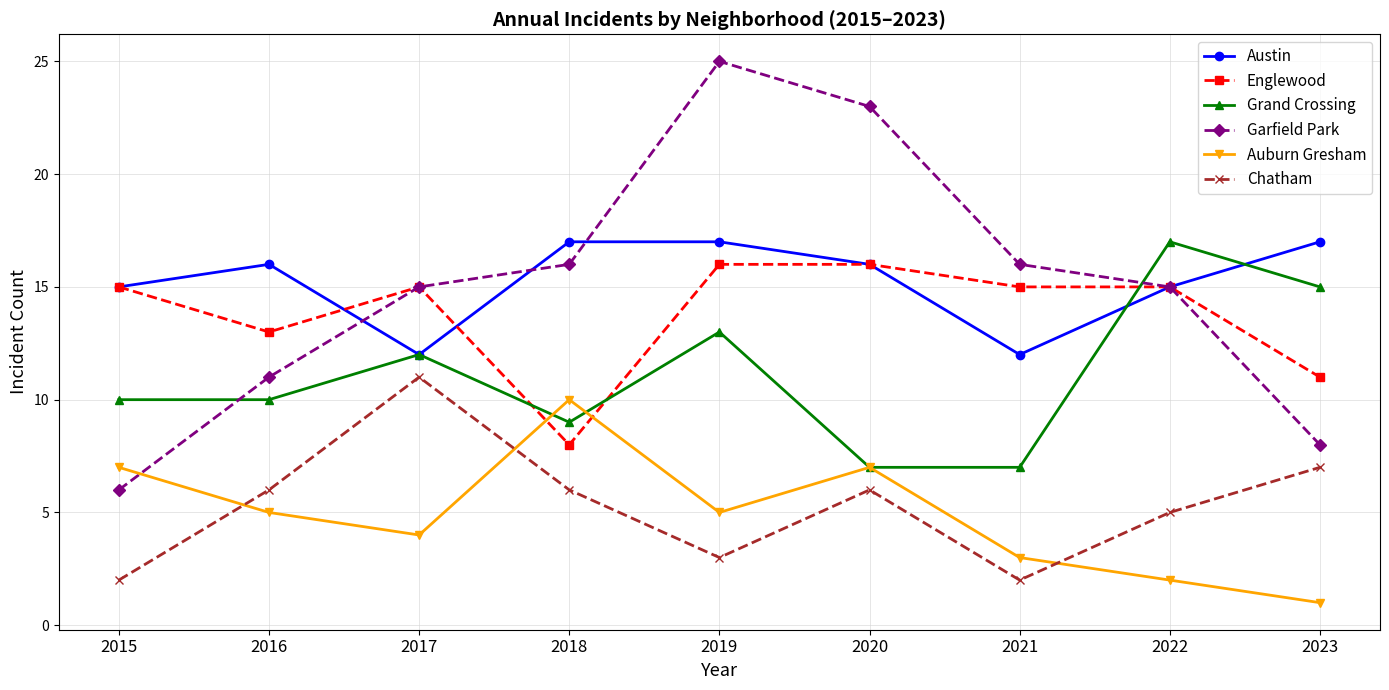

At which label does Auburn Gresham reach its minimum?

2023